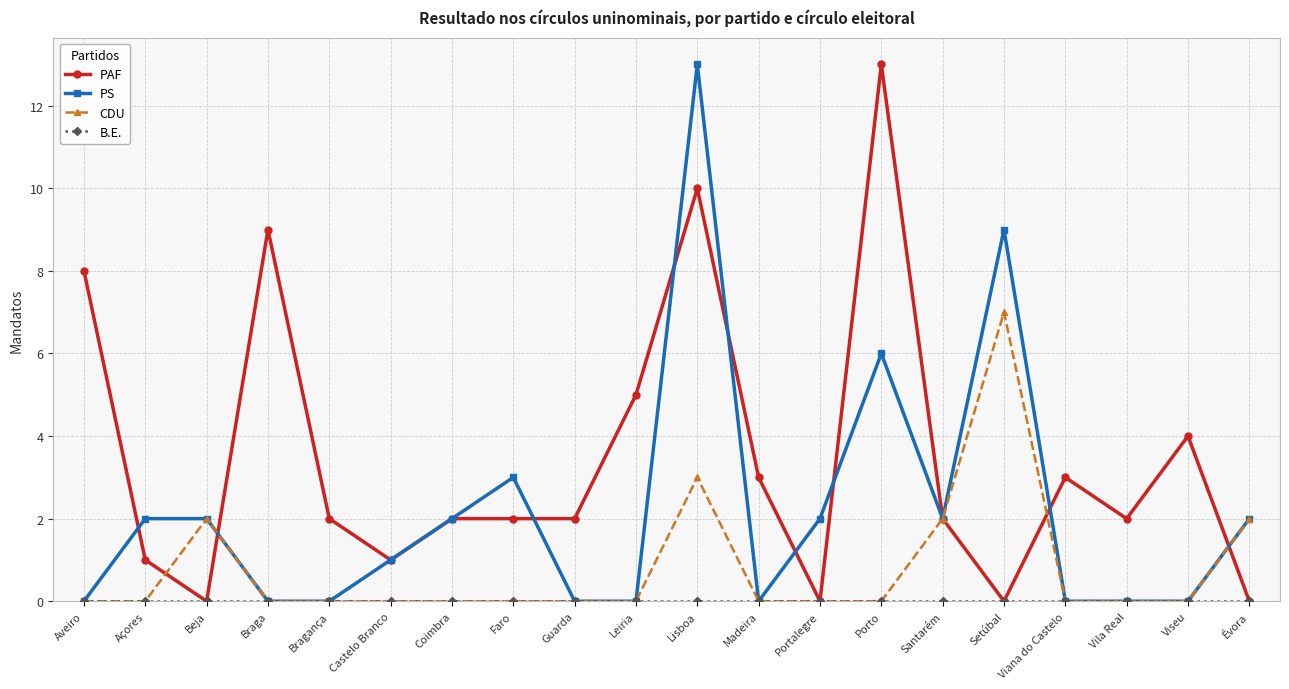

Which category has the highest value in the CDU series?

Setúbal